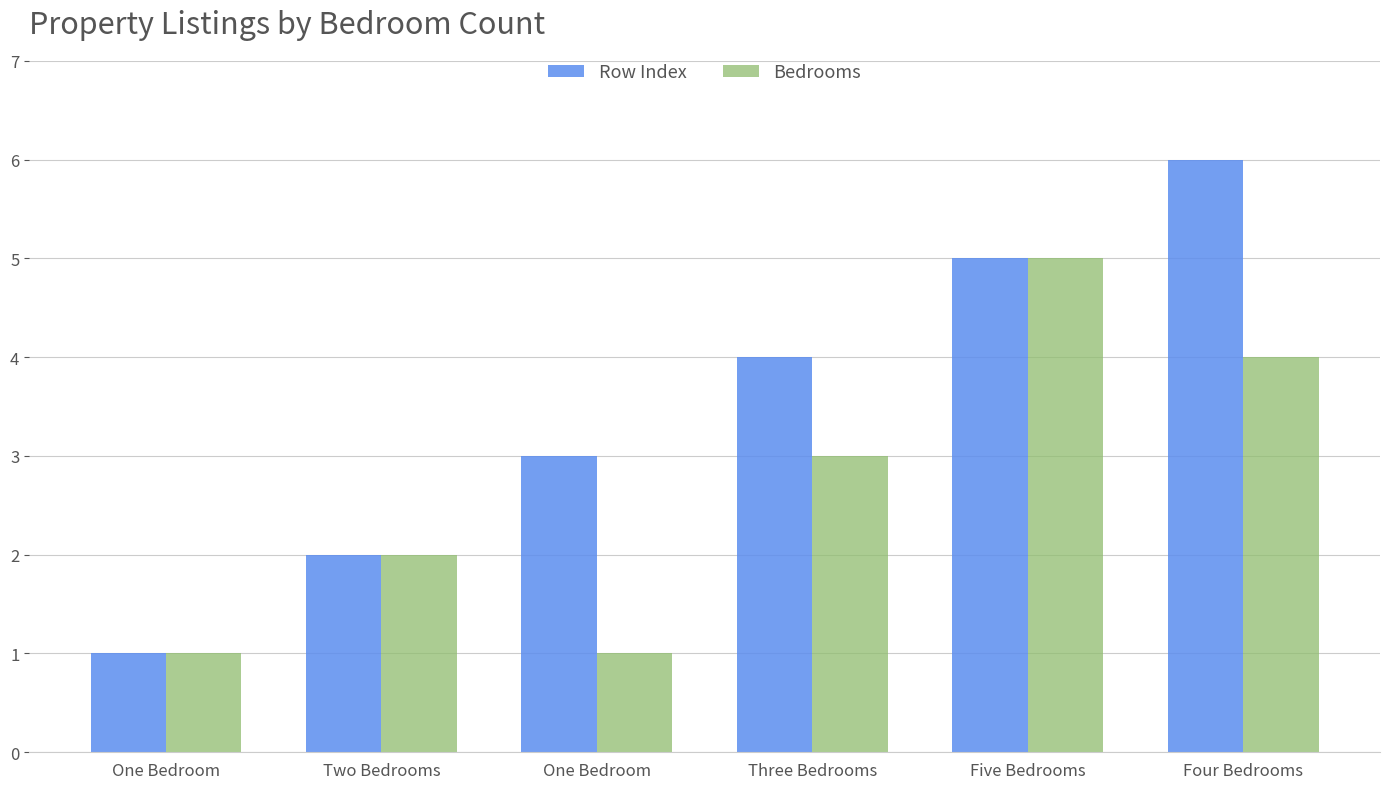

How many bars are there in each group?

2